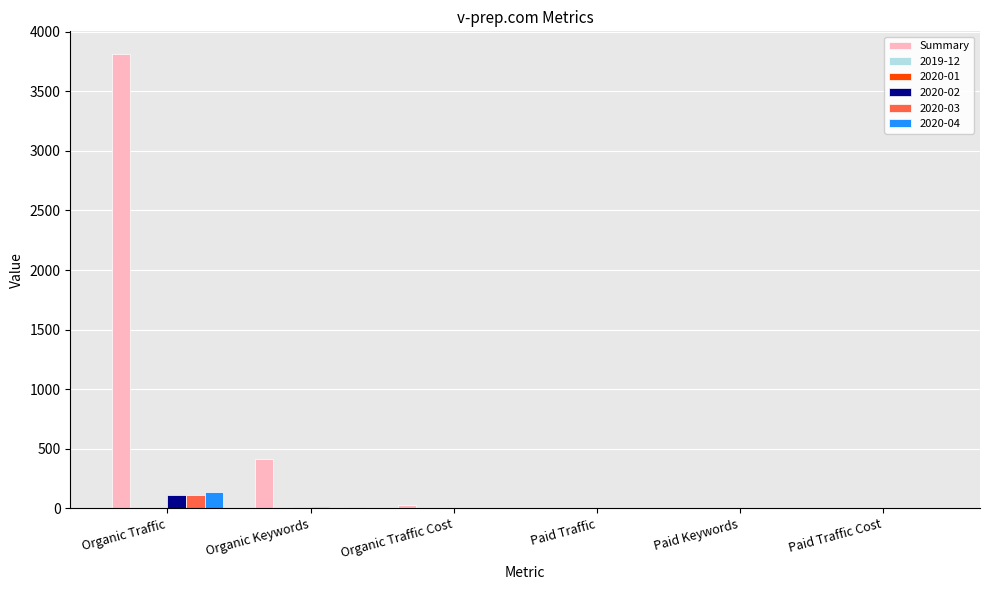

The Summary series shows 0 at Paid Traffic. True or false?

True